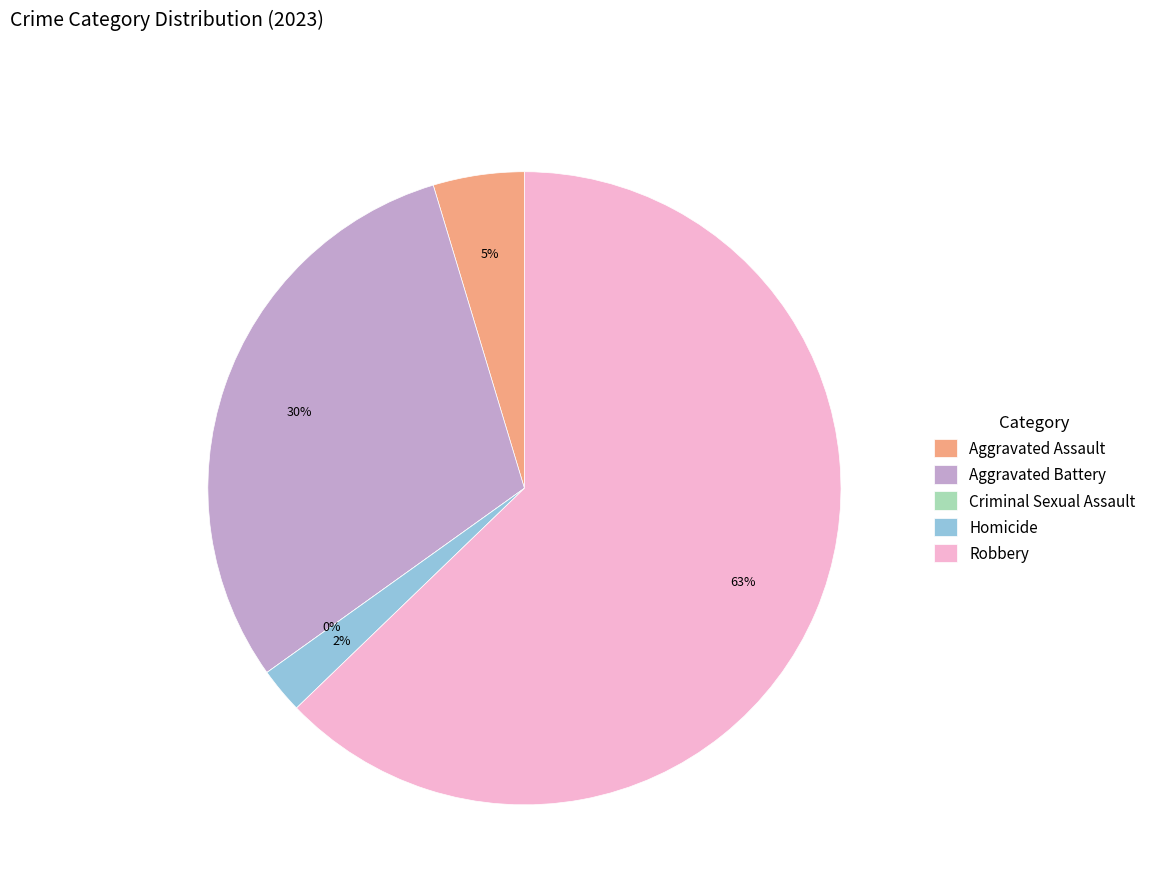

Is Robbery the majority of the pie?

Yes